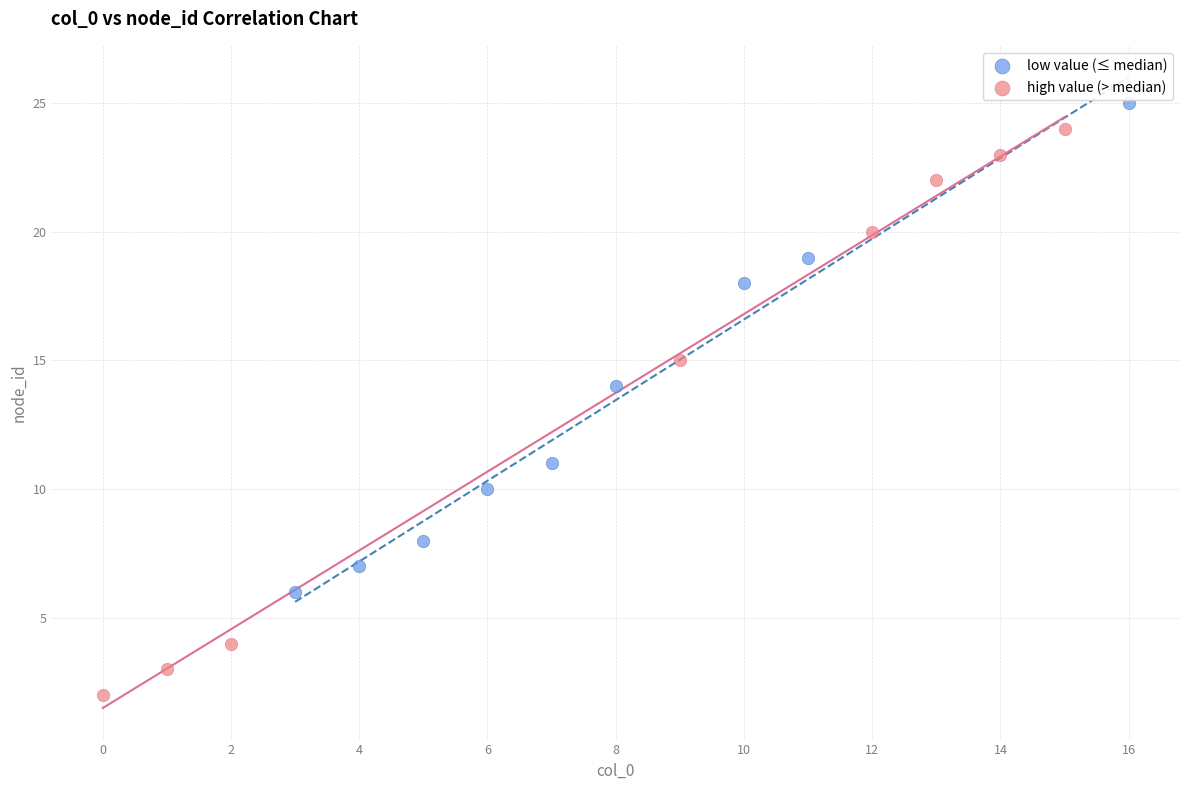

Which series has the largest Y range (max minus min)?

high value (> median)